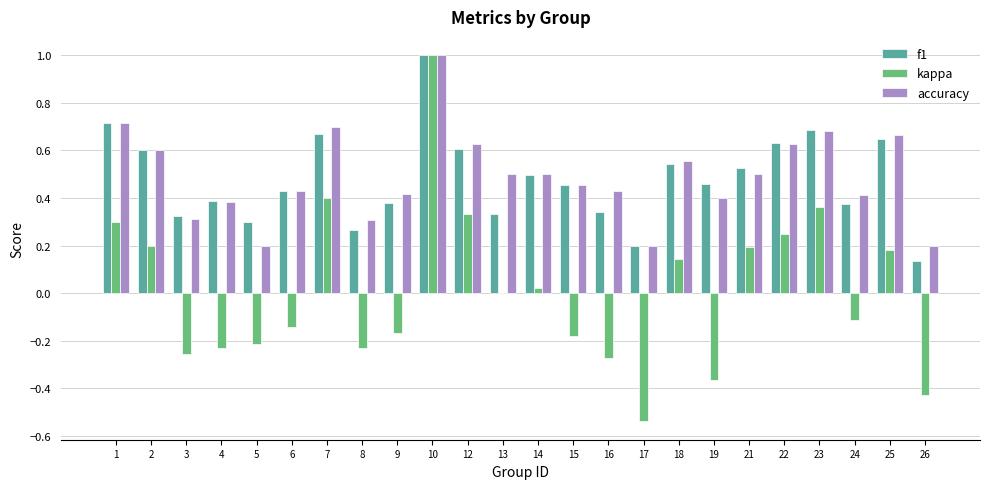

True or false: accuracy has a value of 0.7 at 19.

False